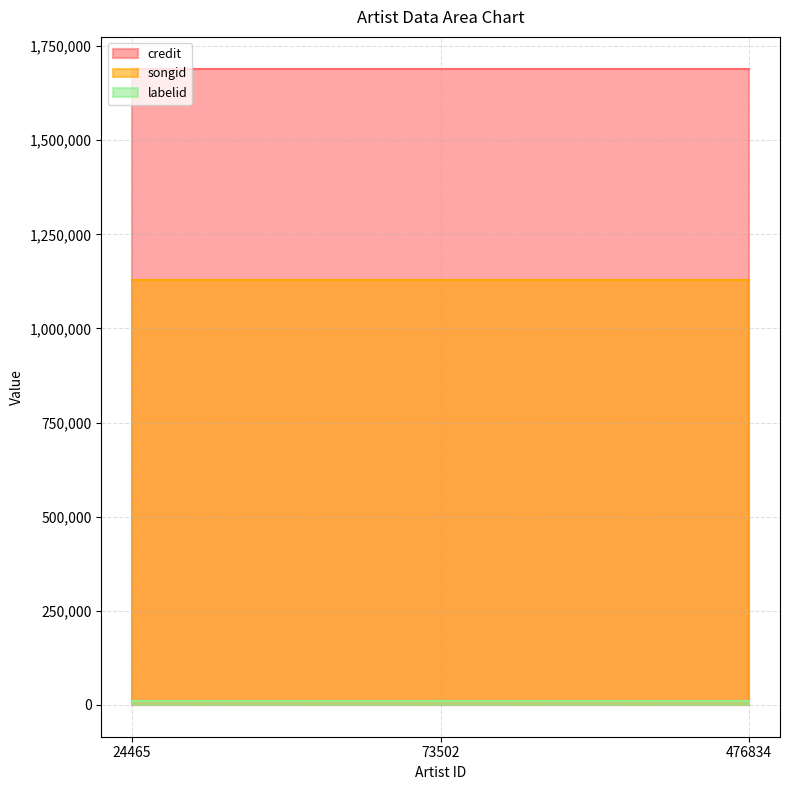

How many categories are shown in the chart?

3